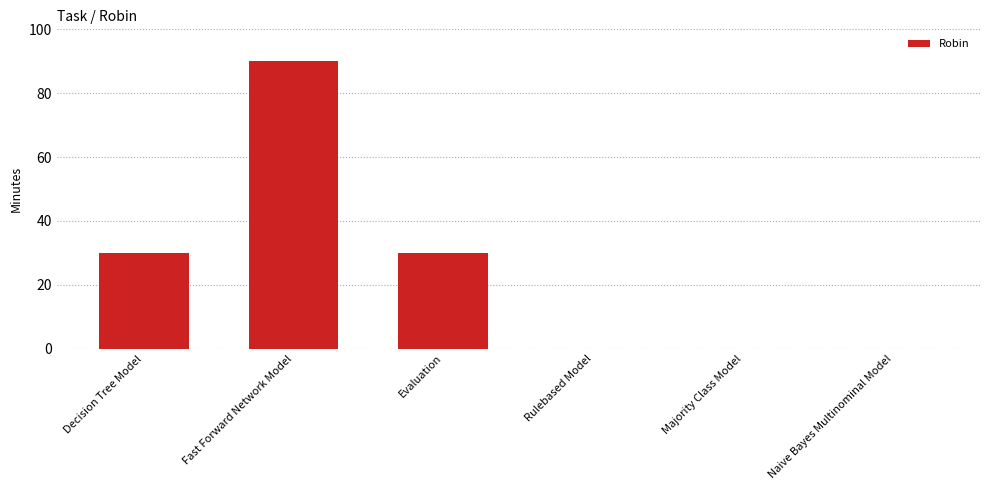

Count the values in the range 0 to 30.

5